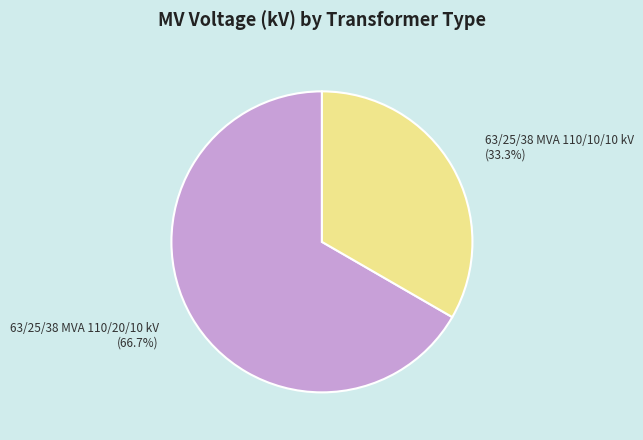

Is it true that 63/25/38 MVA 110/10/10 kV is 48% of the pie?

False